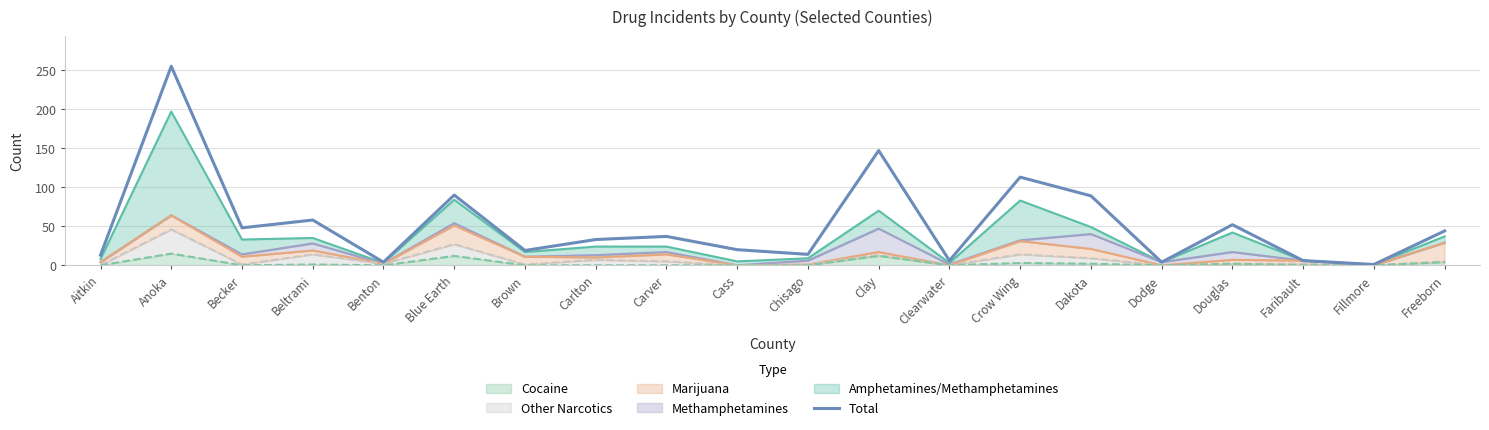

Rank the categories by value from highest to lowest.

Anoka, Clay, Crow Wing, Blue Earth, Dakota, Beltrami, Douglas, Becker, Freeborn, Carver, Carlton, Cass, Brown, Chisago, Aitkin, Clearwater, Faribault, Benton, Dodge, Fillmore